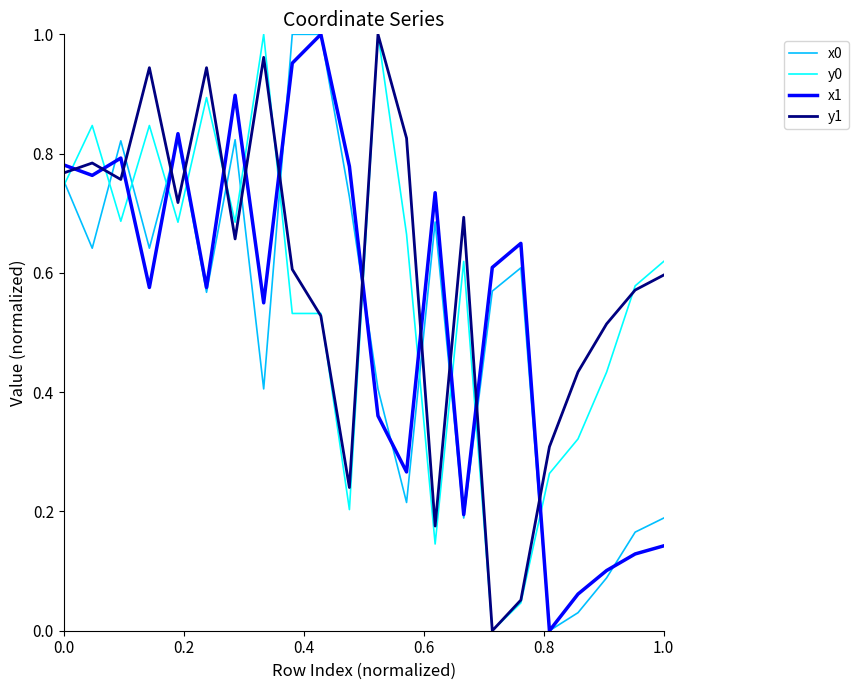

True or false: x0 and y1 cross at least once.

True